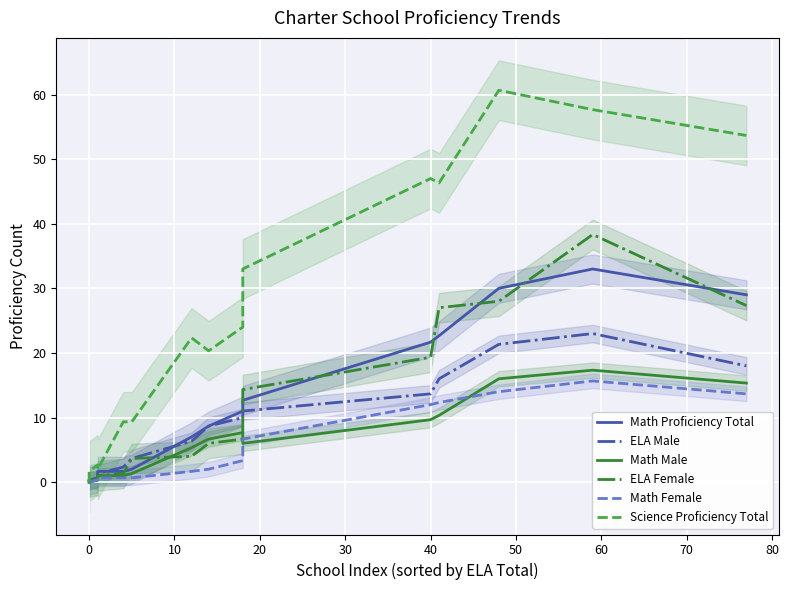

What is the total value across all series at 0?

0.7